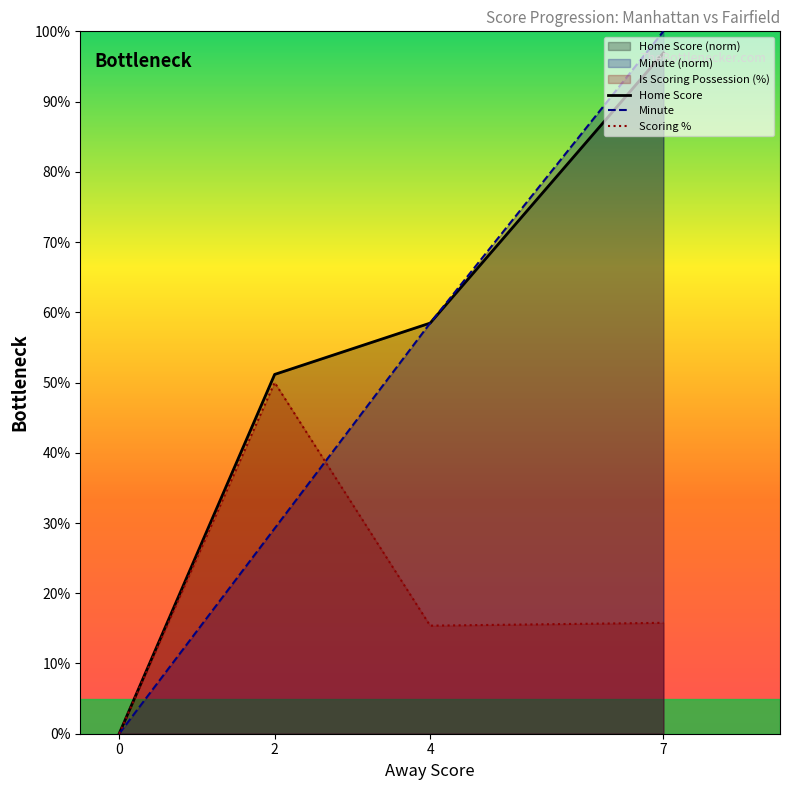

Which series has the largest total across all categories?

Home Score